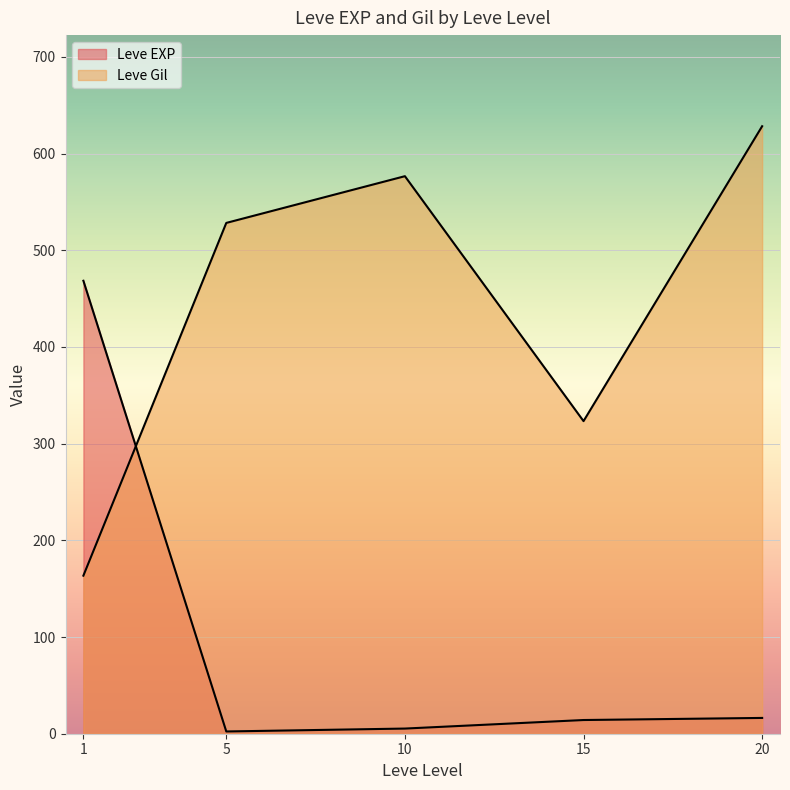

Does the chart display data point markers on the line(s)?

No